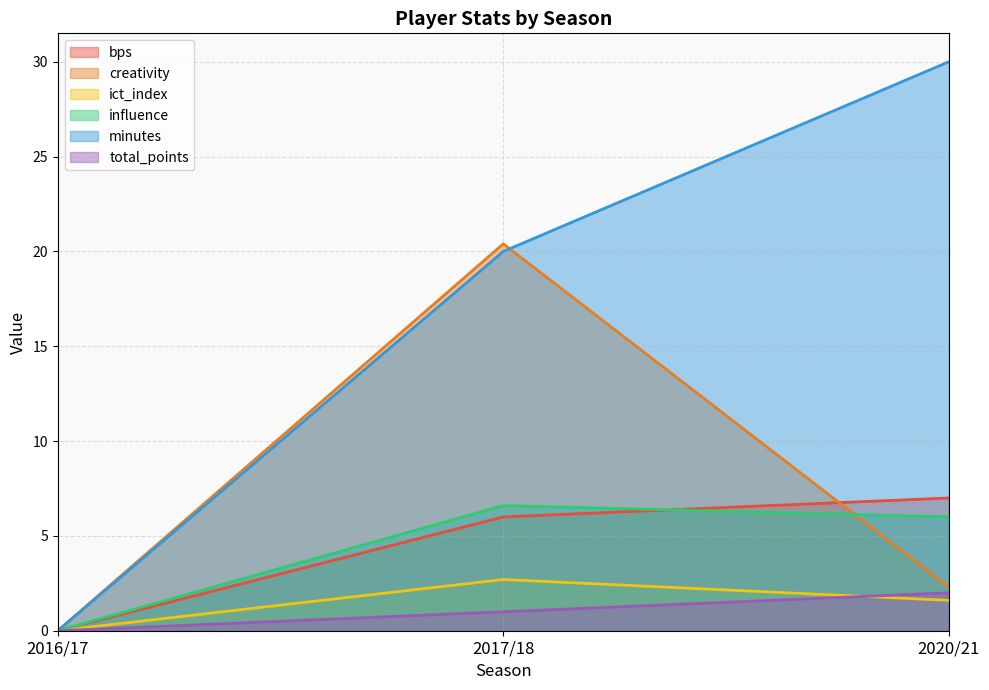

Reading left to right, what are all the values shown in this chart?

bps: 2016/17=0.0	2017/18=6.0	2020/21=7.0
creativity: 2016/17=0.0	2017/18=20.4	2020/21=2.3
ict_index: 2016/17=0.0	2017/18=2.7	2020/21=1.6
influence: 2016/17=0.0	2017/18=6.6	2020/21=6.0
minutes: 2016/17=0.0	2017/18=20.0	2020/21=30.0
total_points: 2016/17=0.0	2017/18=1.0	2020/21=2.0